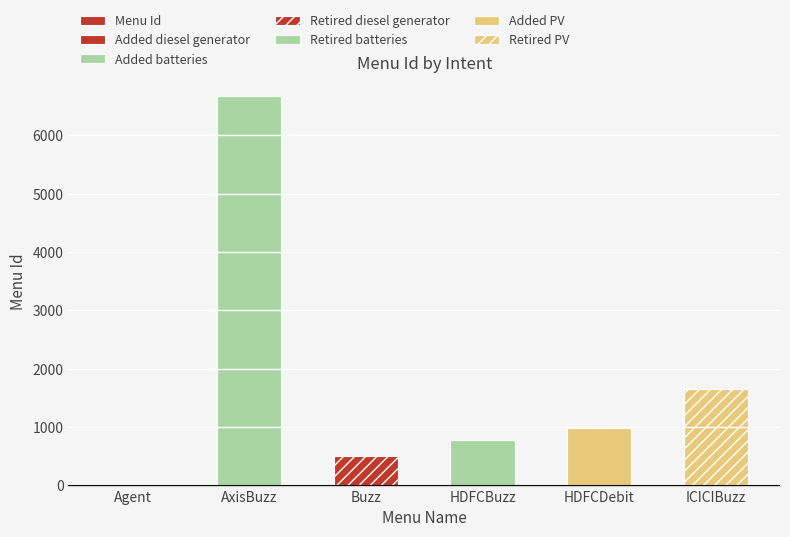

What is the change in value from Buzz to HDFCBuzz?

+289